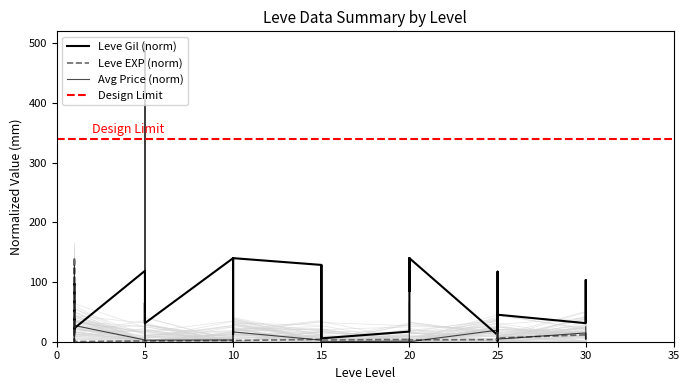

True or false: Leve Gil has a value of 15.0 at 1.

False